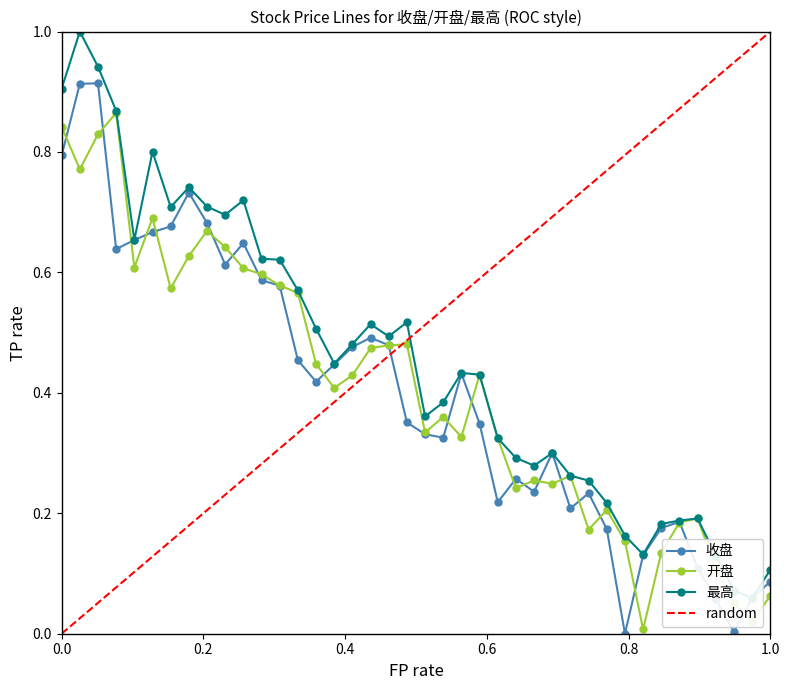

At how many categories does at least one series exceed 0?

40